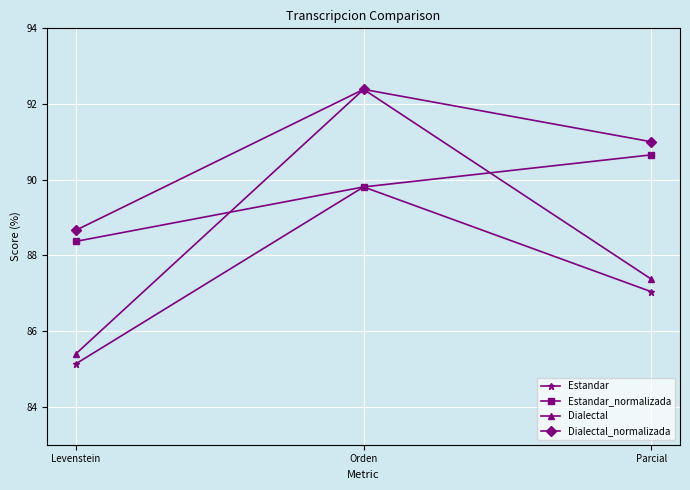

Which series changed the most between Levenstein and Orden?

Dialectal